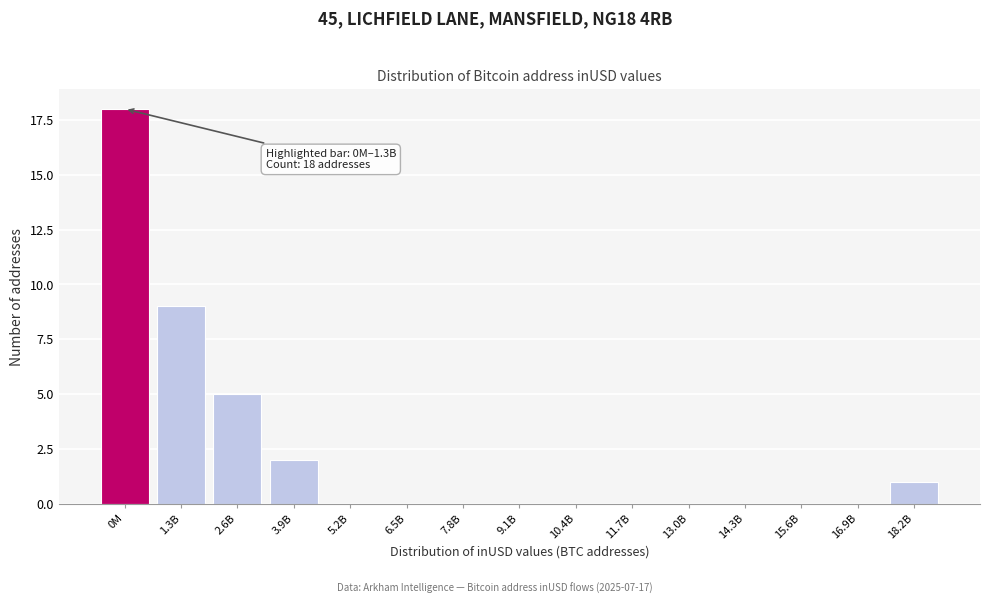

Reading right to left, list all the values displayed in this chart.

18.2B=1	16.9B=0	15.6B=0	14.3B=0	13.0B=0	11.7B=0	10.4B=0	9.1B=0	7.8B=0	6.5B=0	5.2B=0	3.9B=2	2.6B=5	1.3B=9	0M=18